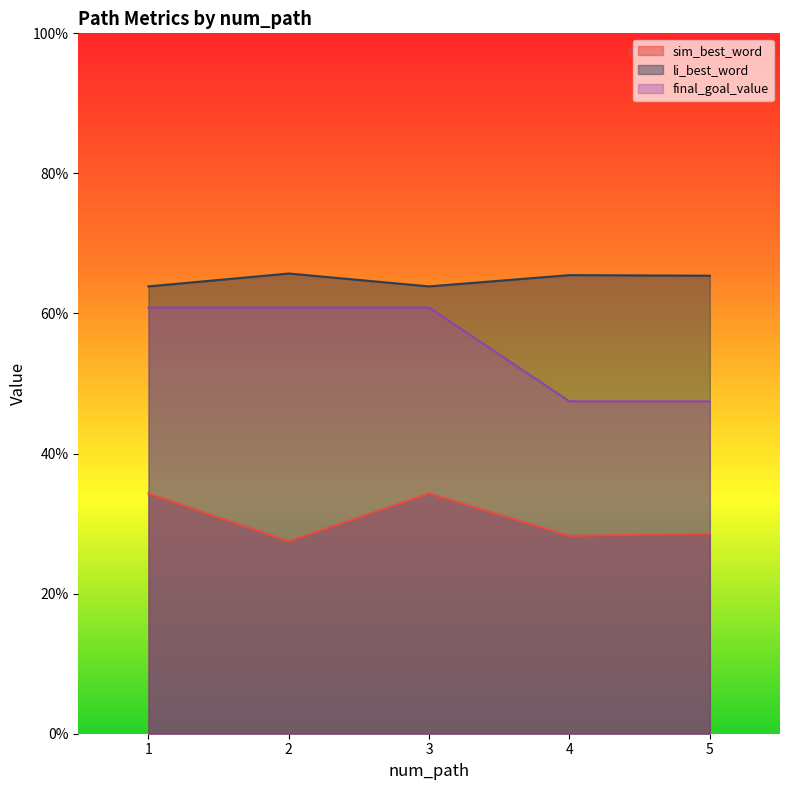

What is the difference between the sim_best_word values at 4 and 3?

0.1